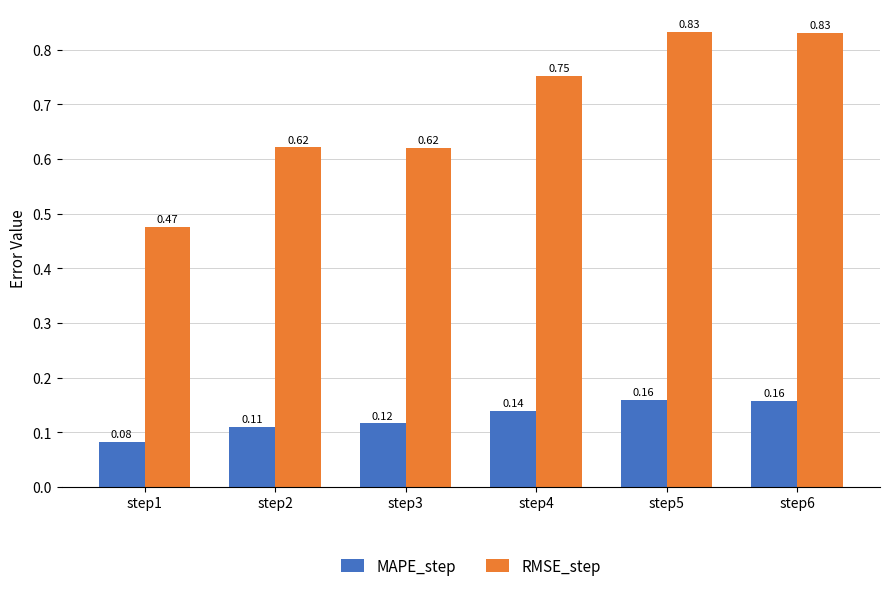

Which series has the widest spread of values?

RMSE_step